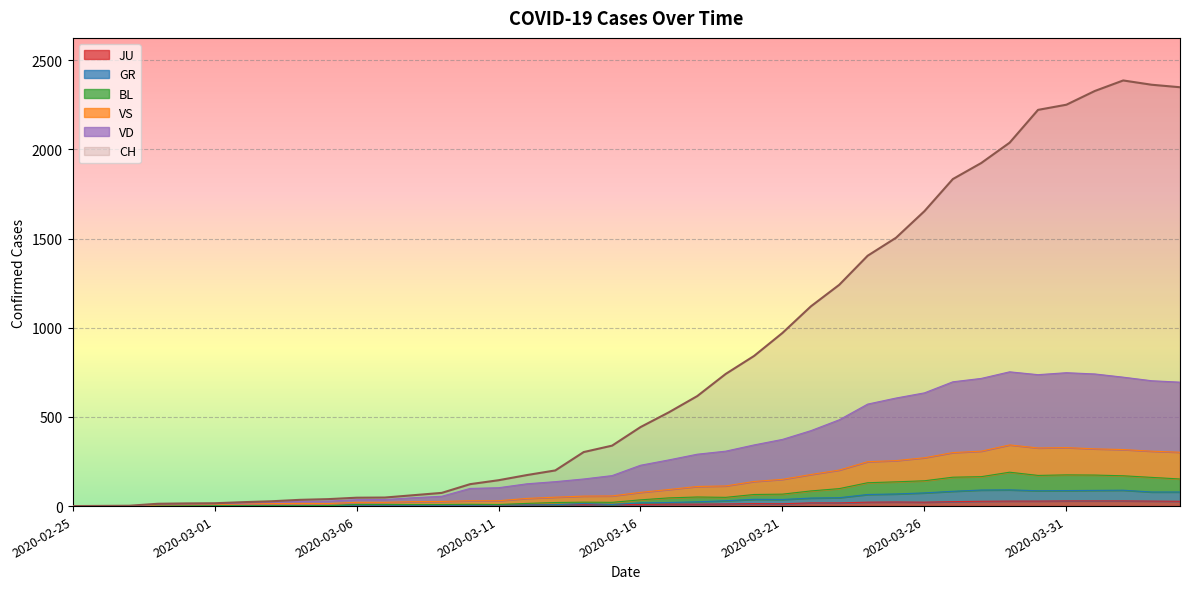

Is it true that BL equals 2 at 2020-02-28?

False